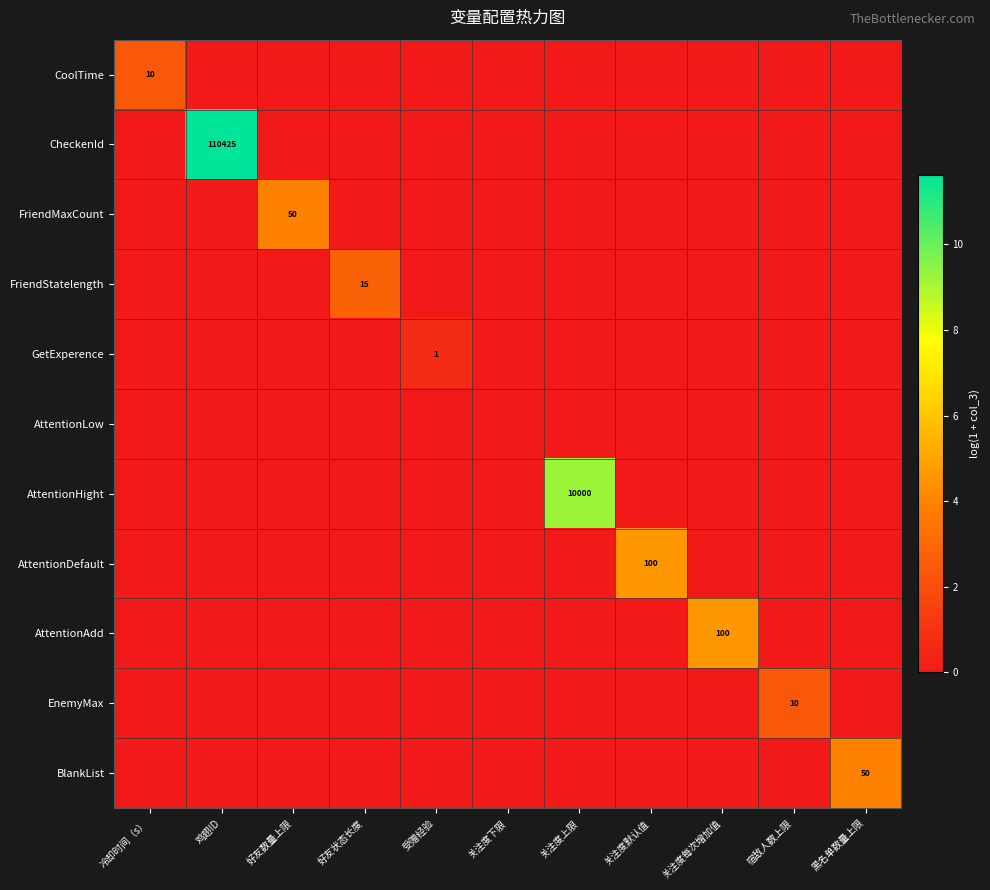

Is it true that FriendMaxCount equals -1.8 at 关注度默认值?

False